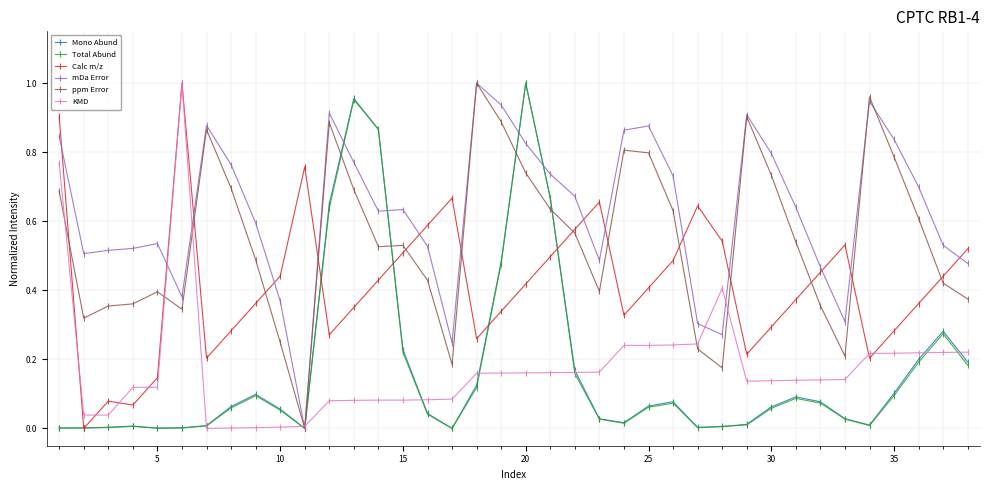

True or false: mDa Error has more than 1 points higher than both neighbors.

True